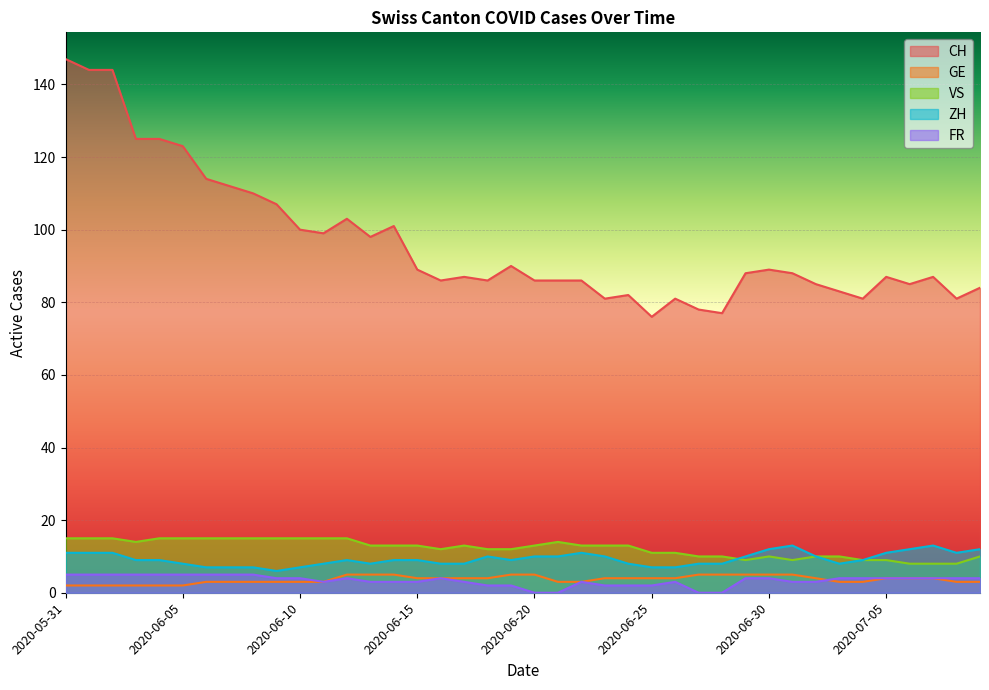

What is the difference between the FR values at 2020-06-27 and 2020-06-12?

4